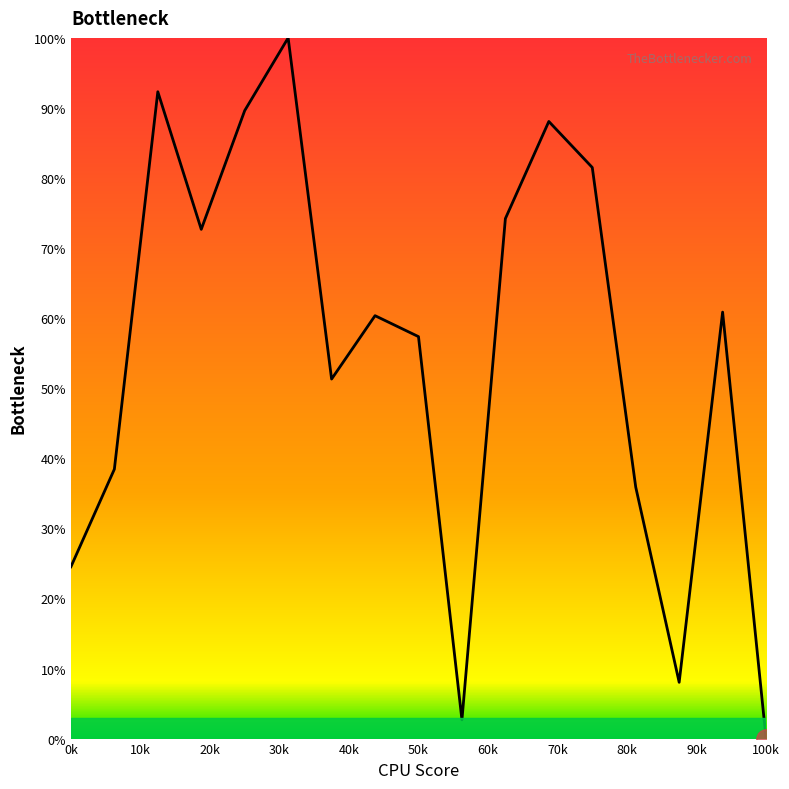

What is the difference between the maximum and minimum values?

100.0